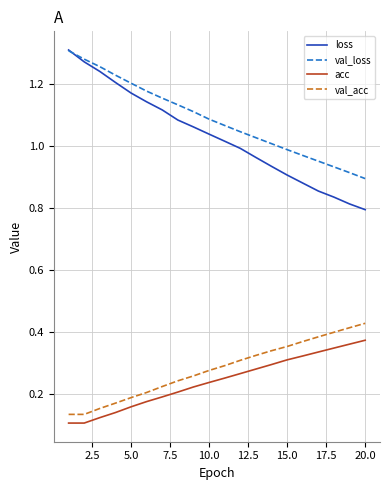

True or false: acc and loss cross at least once.

False